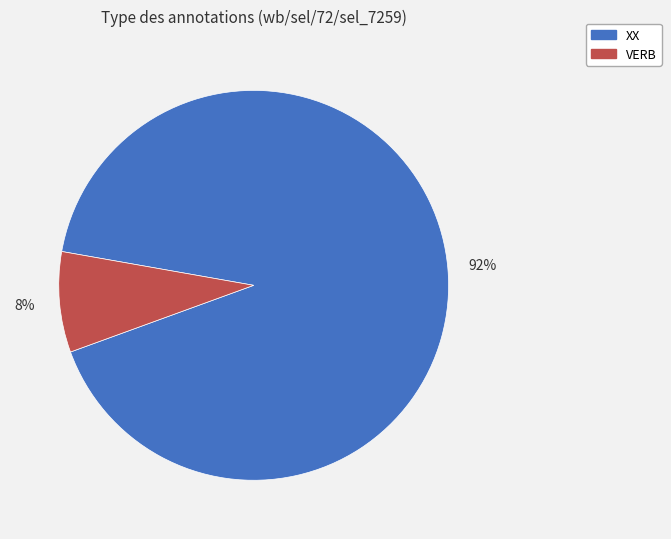

Is the sum of XX and VERB greater than half?

Yes